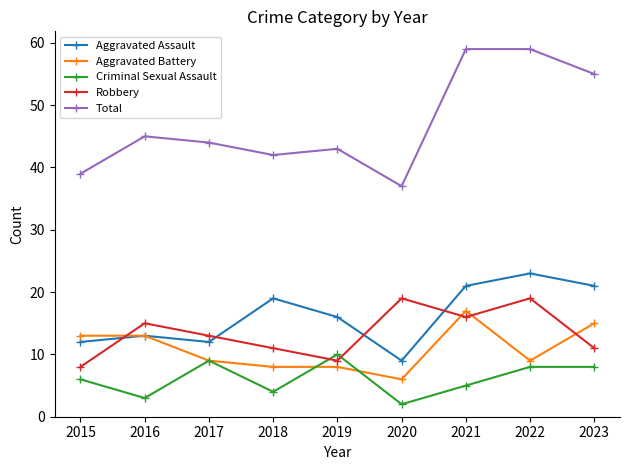

True or false: Robbery and Aggravated Assault intersect in this chart.

True